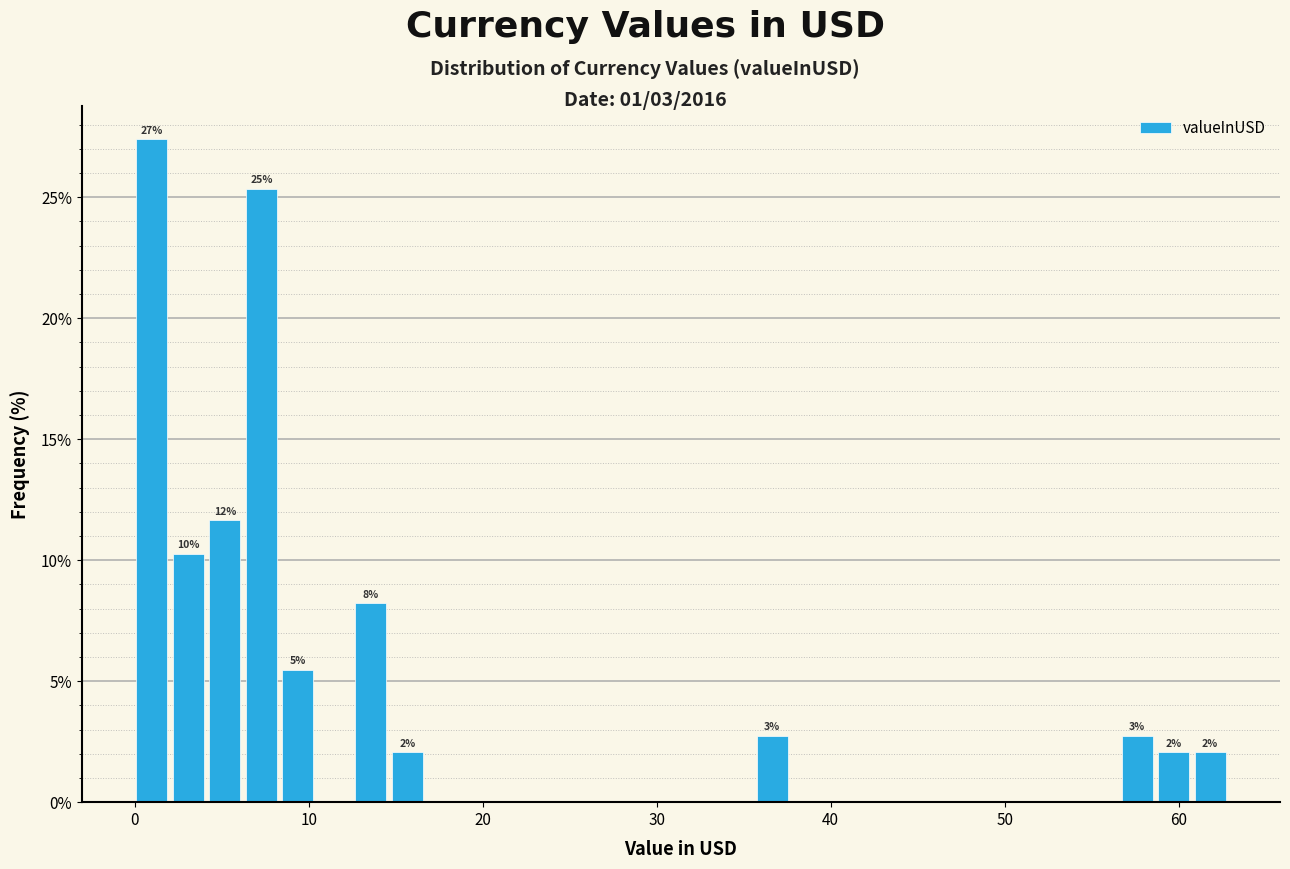

Read against the x-axis, roughly where is the centre of the tallest bar?

1